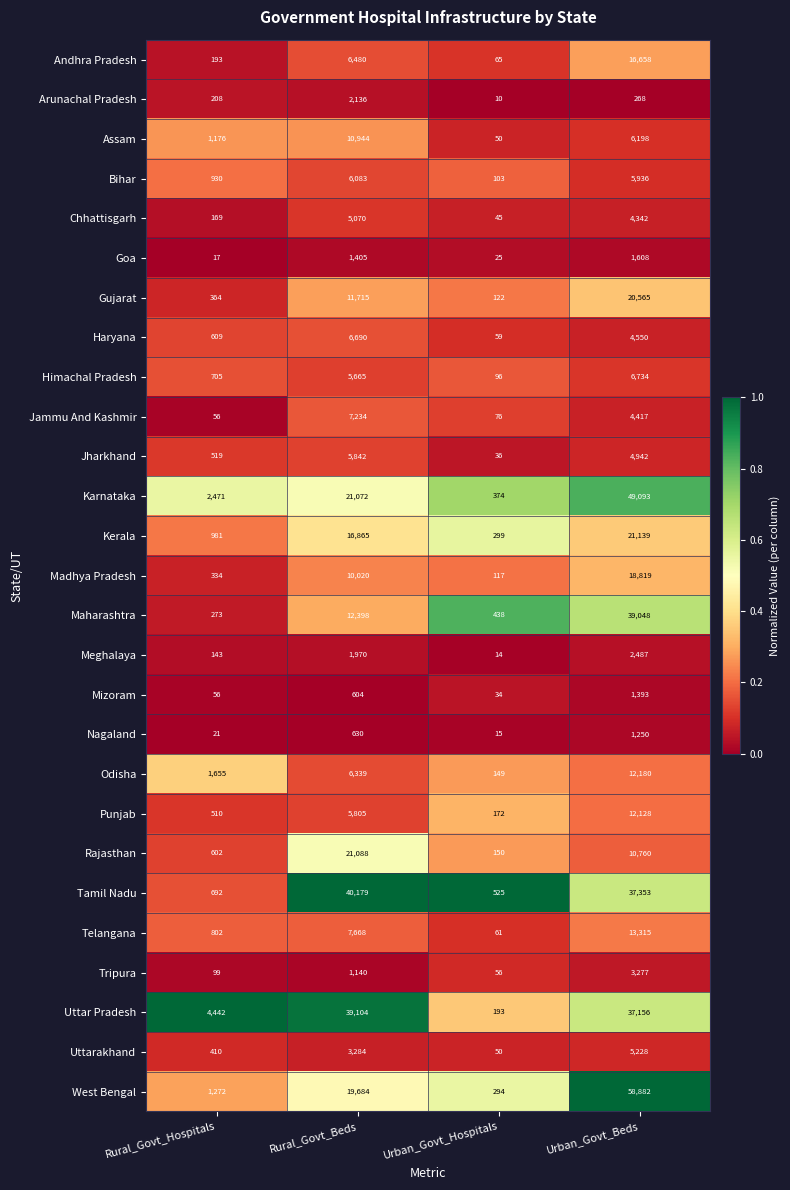

What is the sum of the Madhya Pradesh values at Rural_Govt_Beds and Urban_Govt_Hospitals?

10137